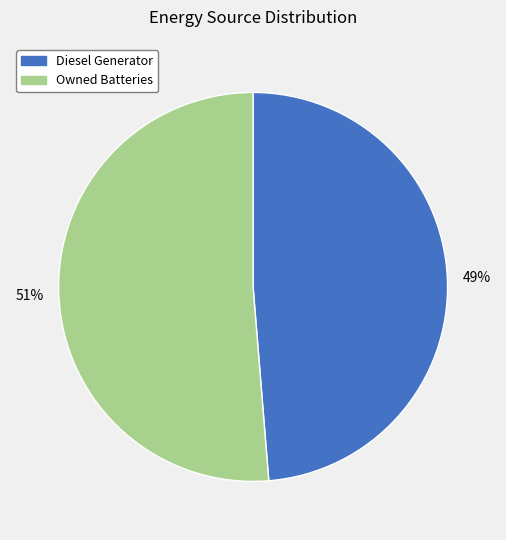

How many segments does this pie chart have?

2